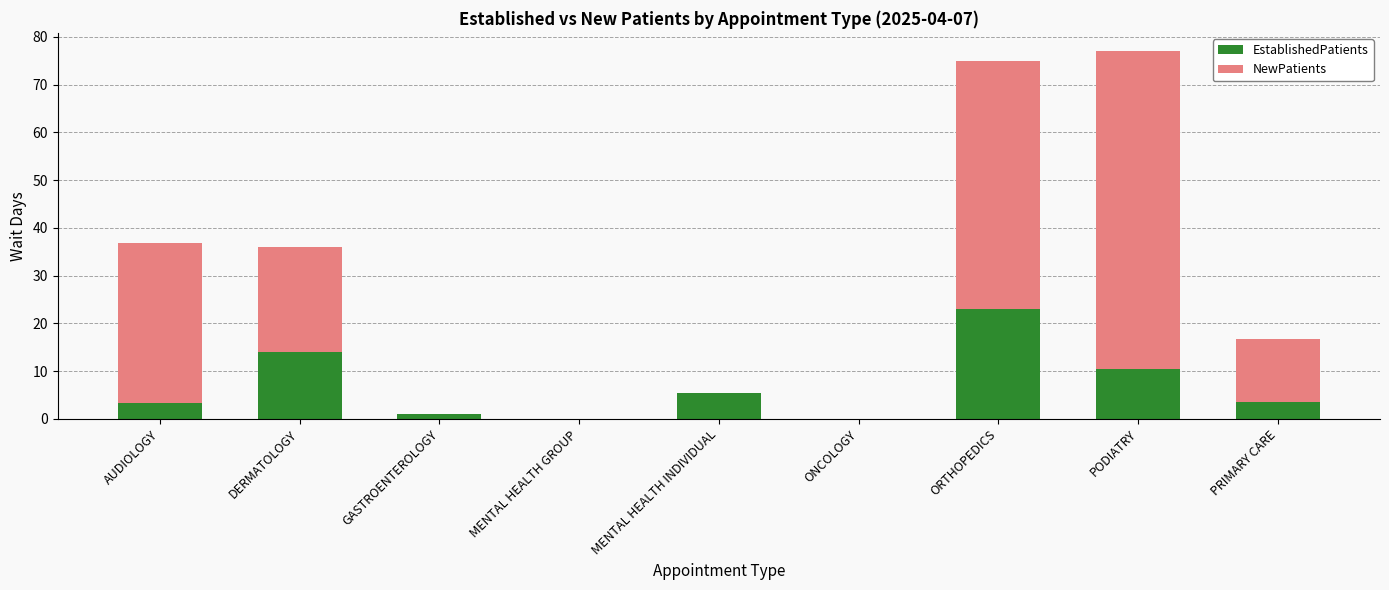

Read the EstablishedPatients value at DERMATOLOGY.

14.0